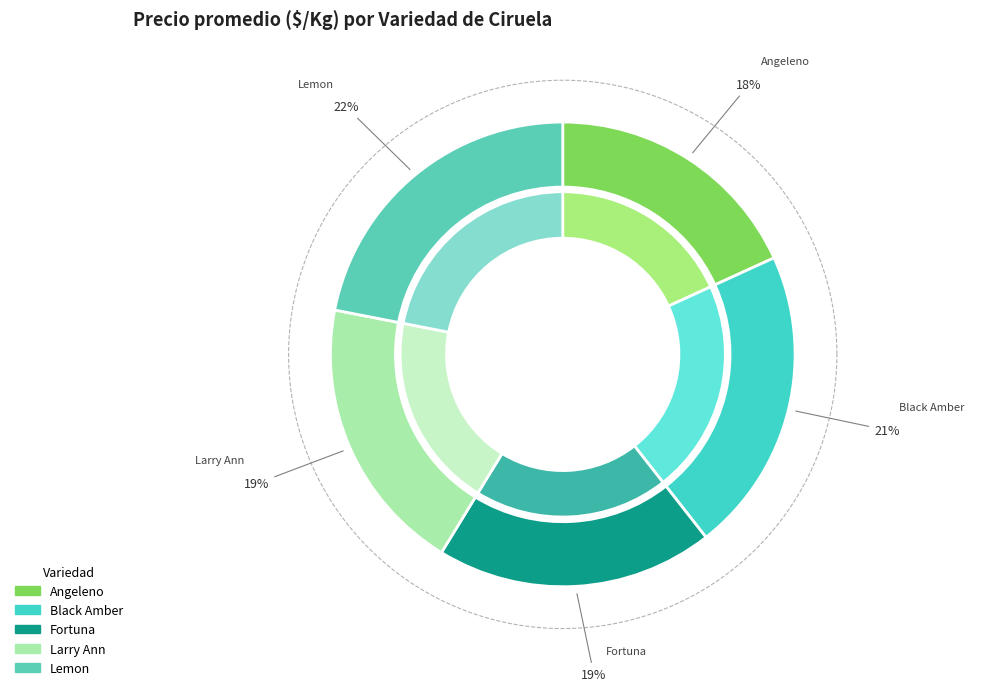

The Lemon slice represents 32% of the pie. True or false?

False